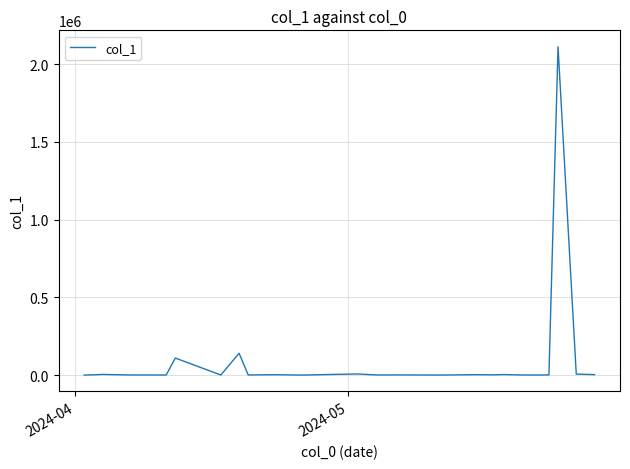

What is the sum of all values?

2409278